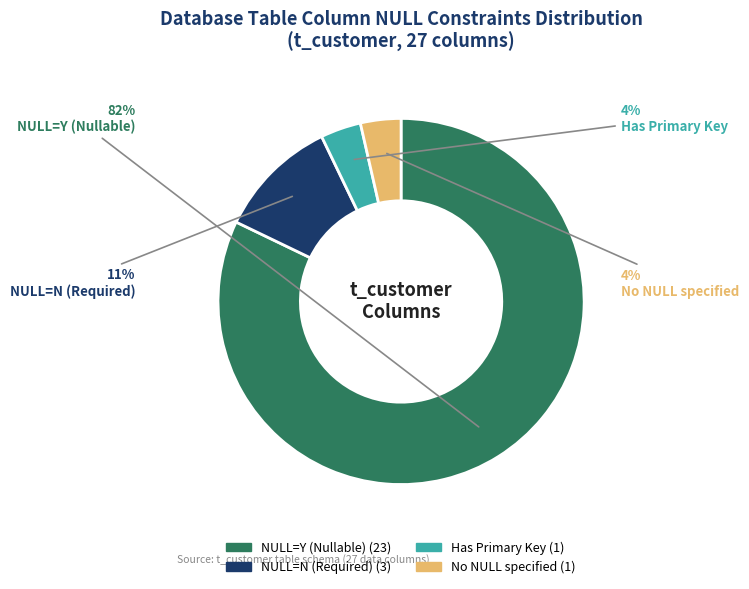

Count the number of slices in the pie.

4